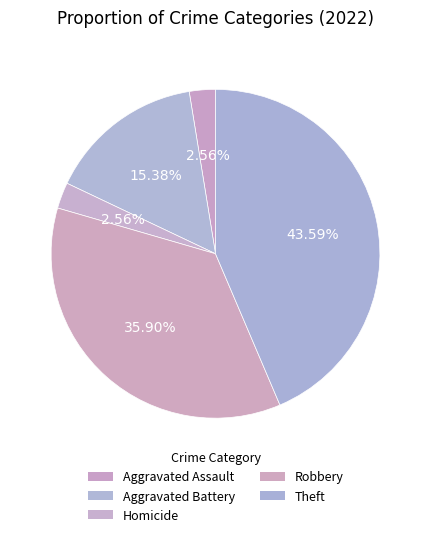

What portion of the pie excludes Robbery?

64.1%